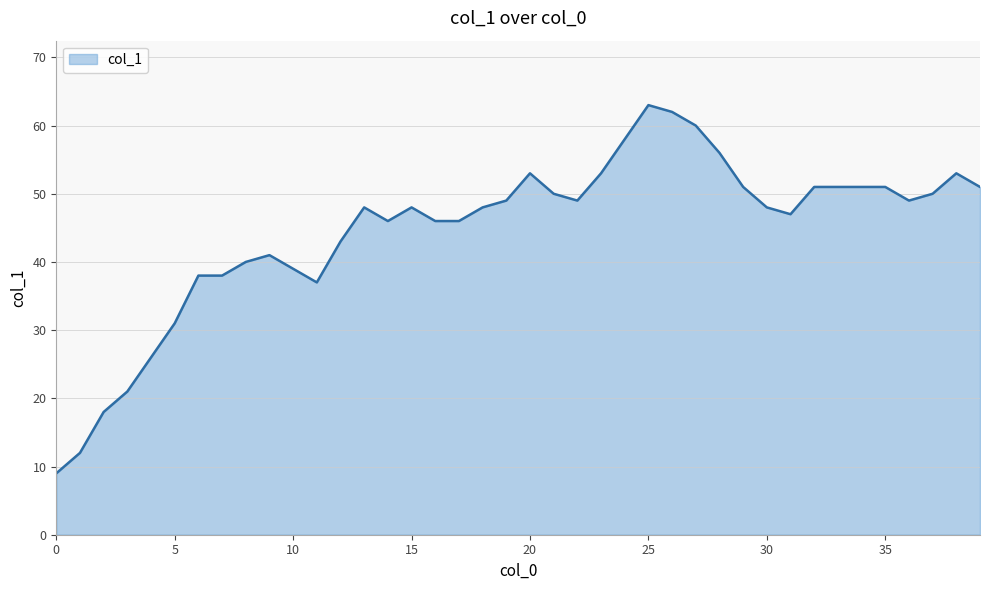

What is the smallest value displayed?

9